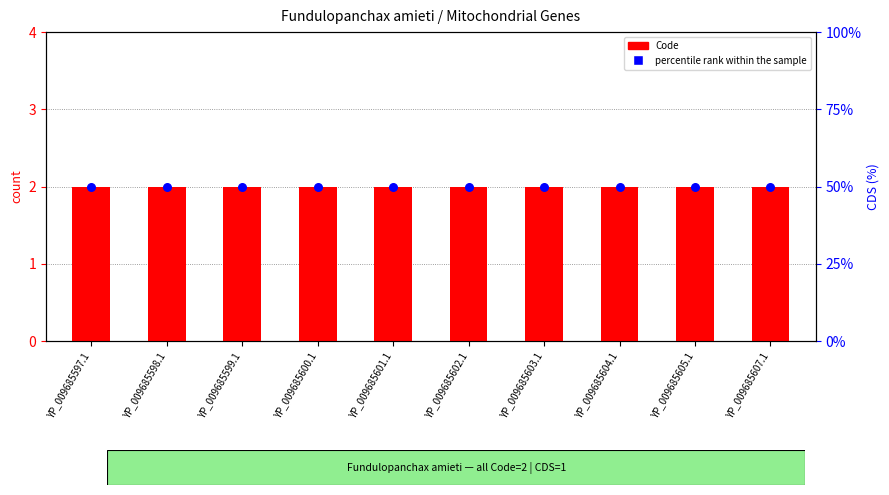

What are all the series names shown in the legend?

Code, percentile rank within the sample